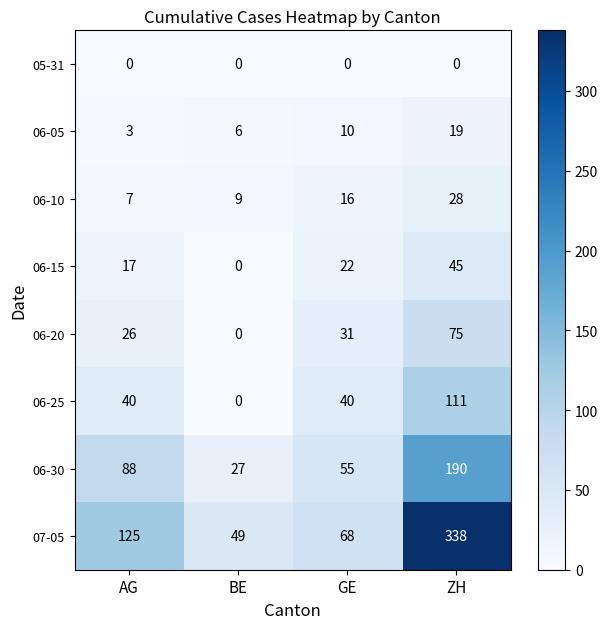

At which category does the chart reach its peak across all series?

ZH